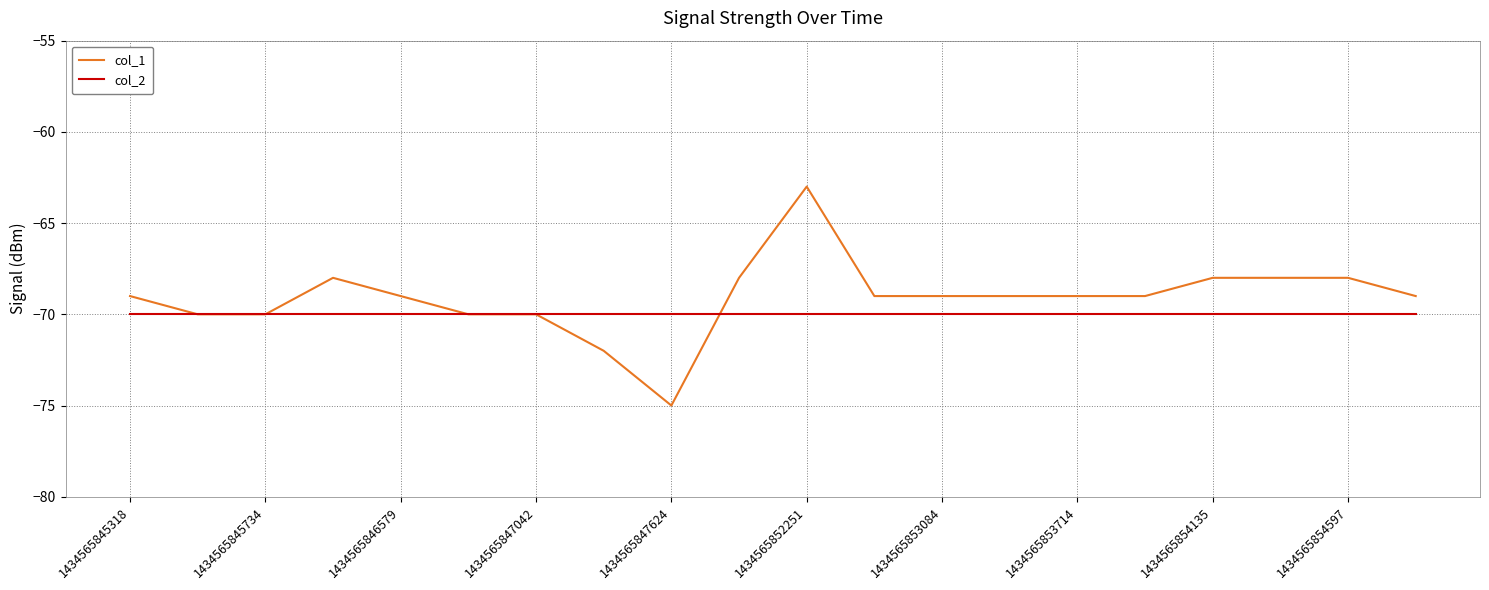

Does the chart have visible grid lines?

Yes